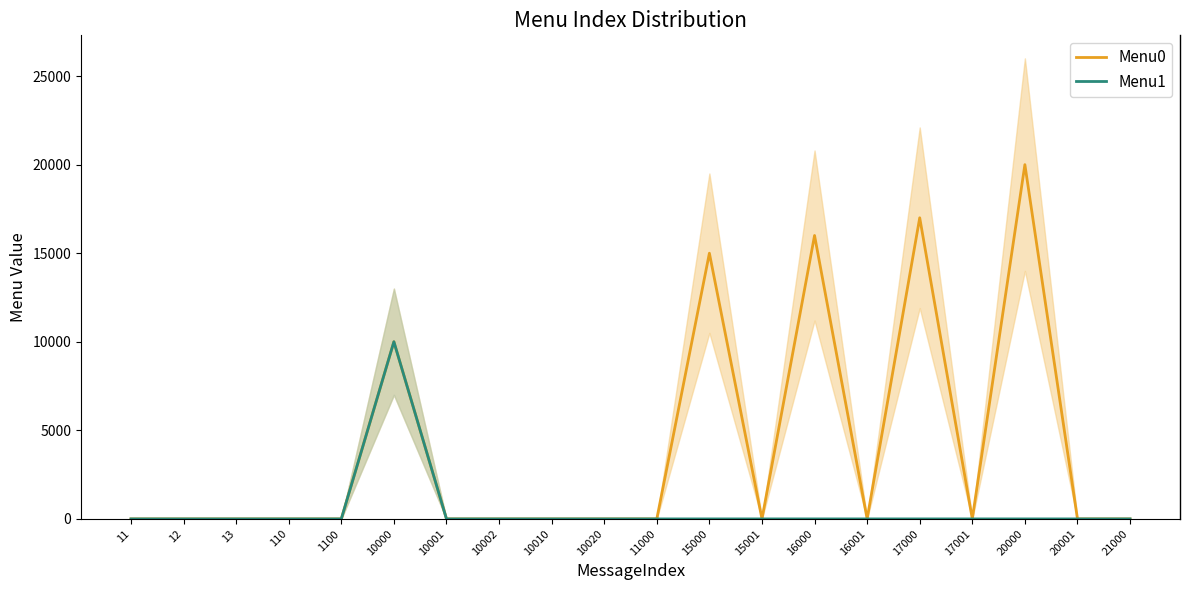

Does the chart have visible grid lines?

No